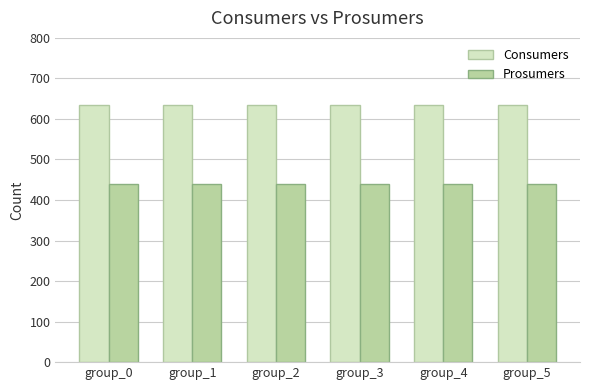

What is the smallest value displayed?

440